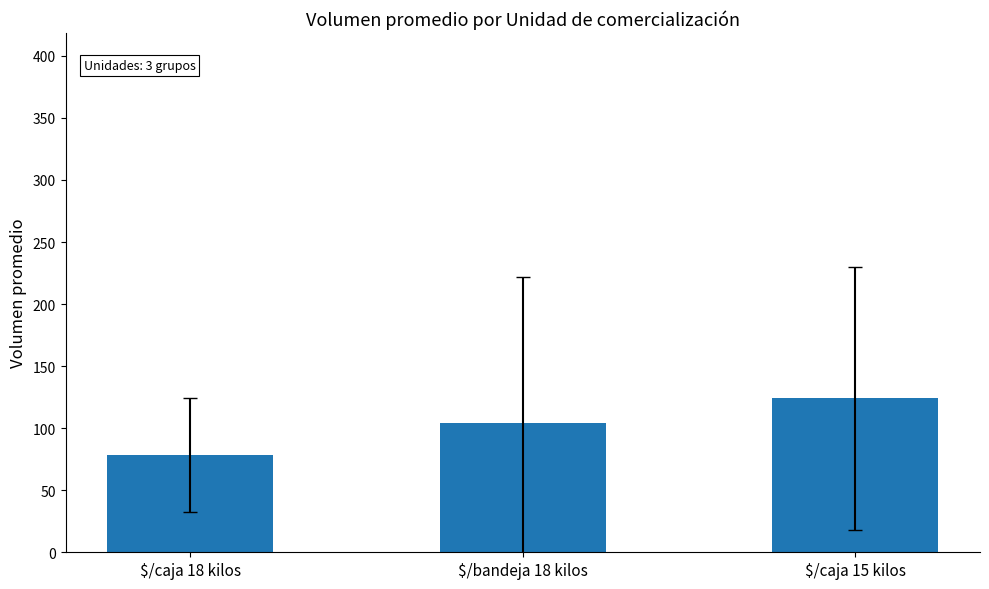

Does the chart contain stacked bars?

No